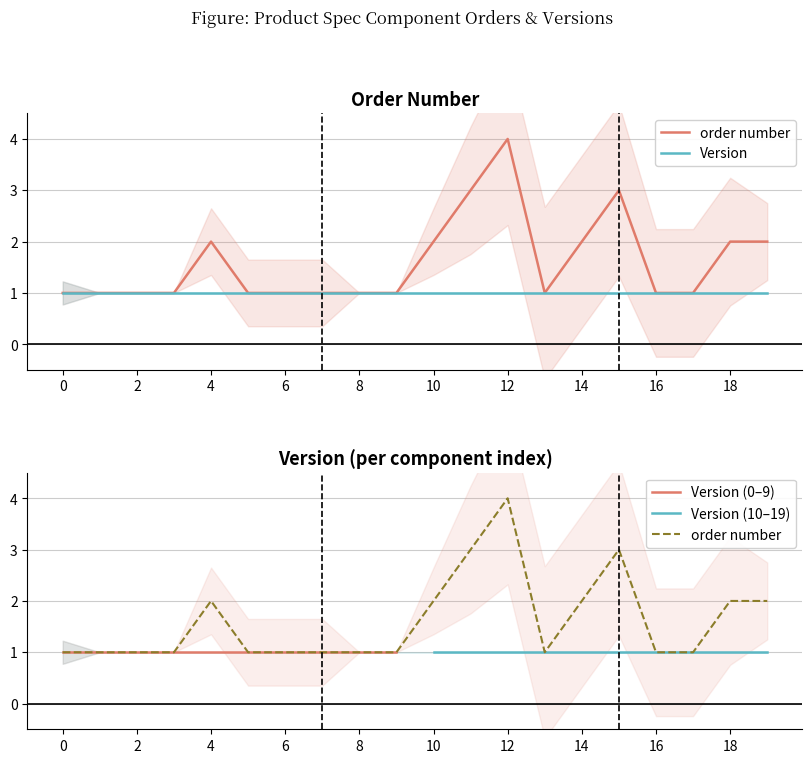

True or false: there are more than 0 points higher than both neighbors.

True